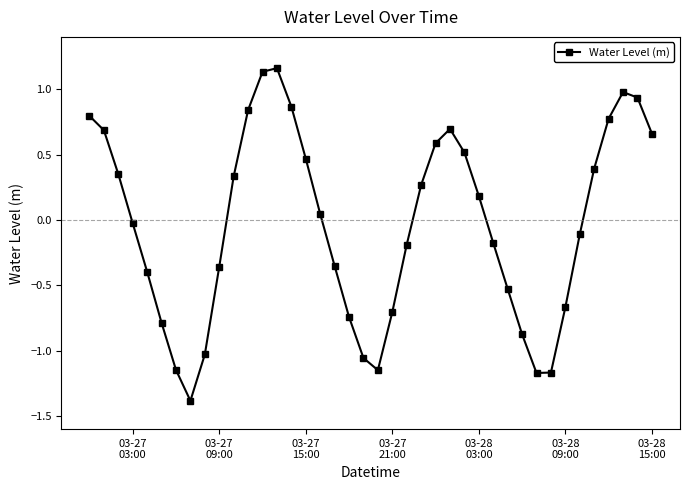

How many values are below 0?

20